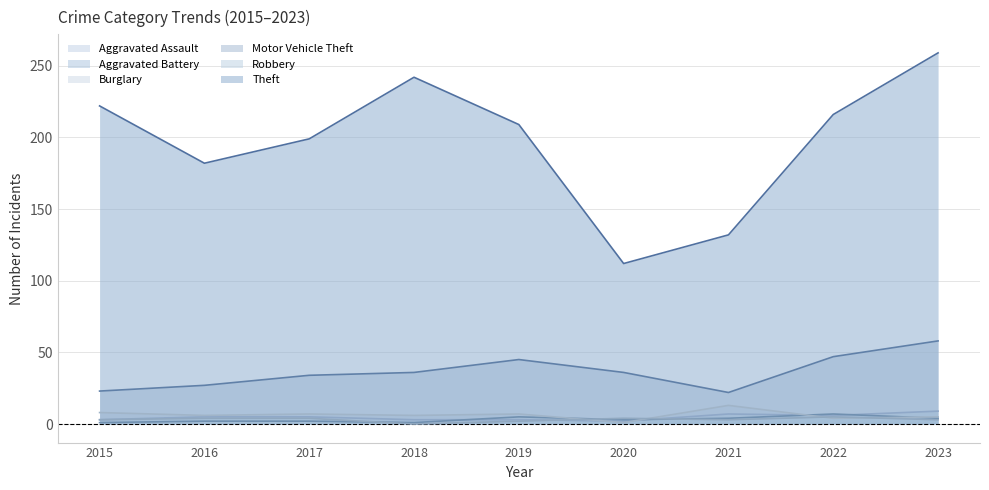

How many values in the Motor Vehicle Theft series exceed 36?

3